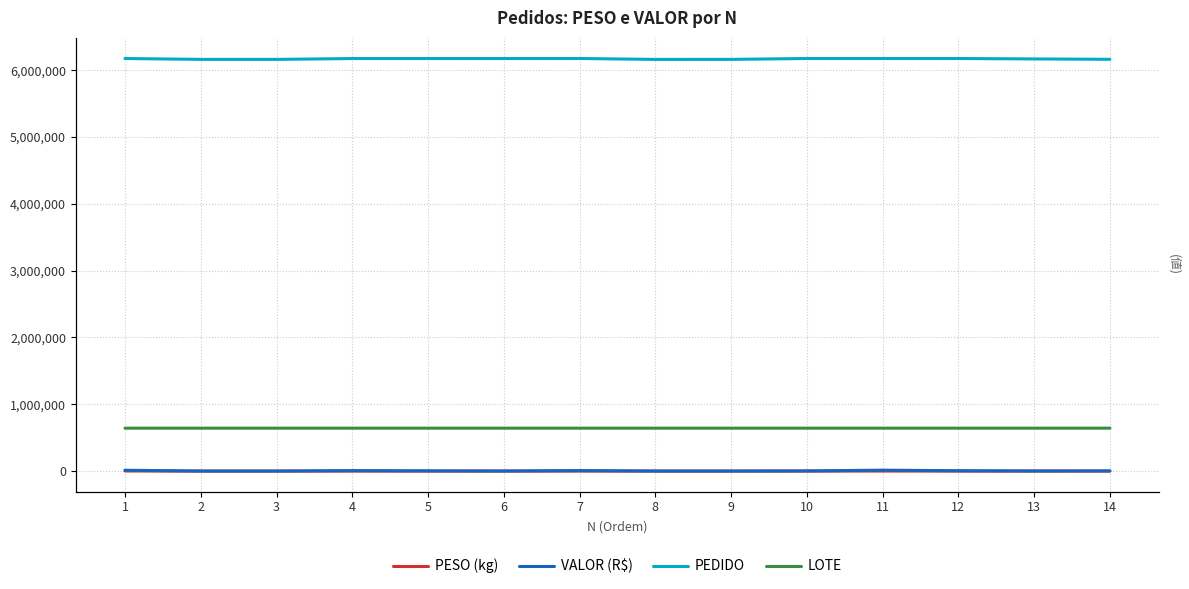

What is the difference between the maximum and minimum values in the LOTE series?

6.0